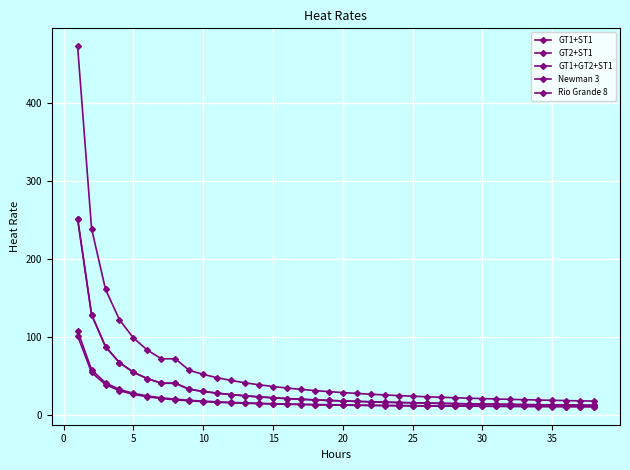

True or false: Rio Grande 8 and GT1+ST1 cross at least once.

False